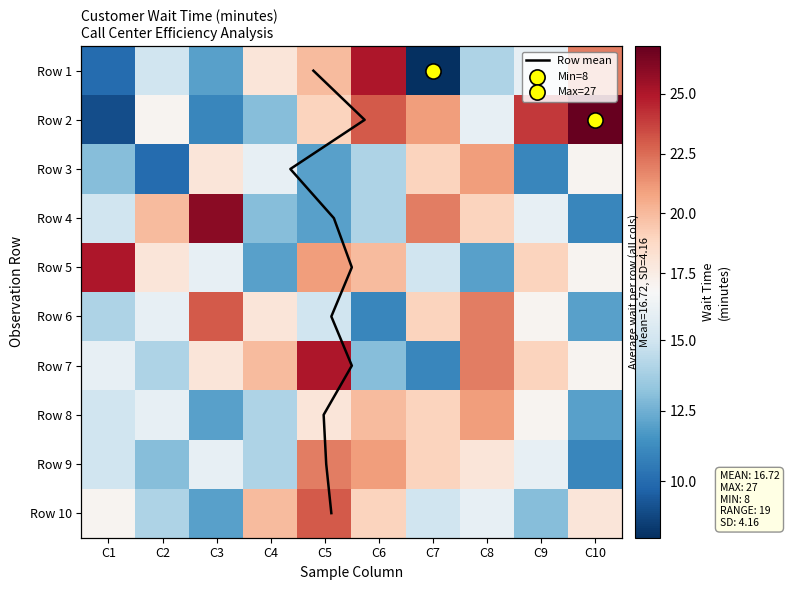

The value of Row 10 at C2 is 14. True or false?

True